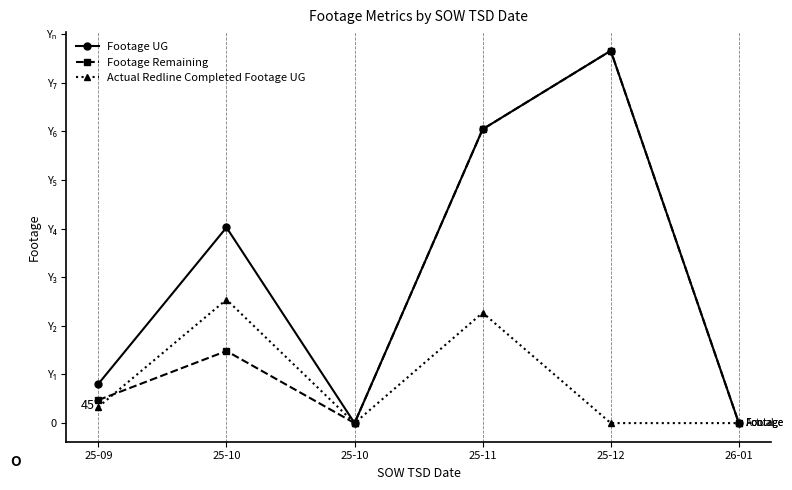

Reading right to left, extract all data points from this chart.

Footage UG: 0	7655	6041	0	4022	807
Footage Remaining: 0	7655	6041	0	1482	474
Actual Redline Completed Footage UG: 0	0	2269	0	2540	333